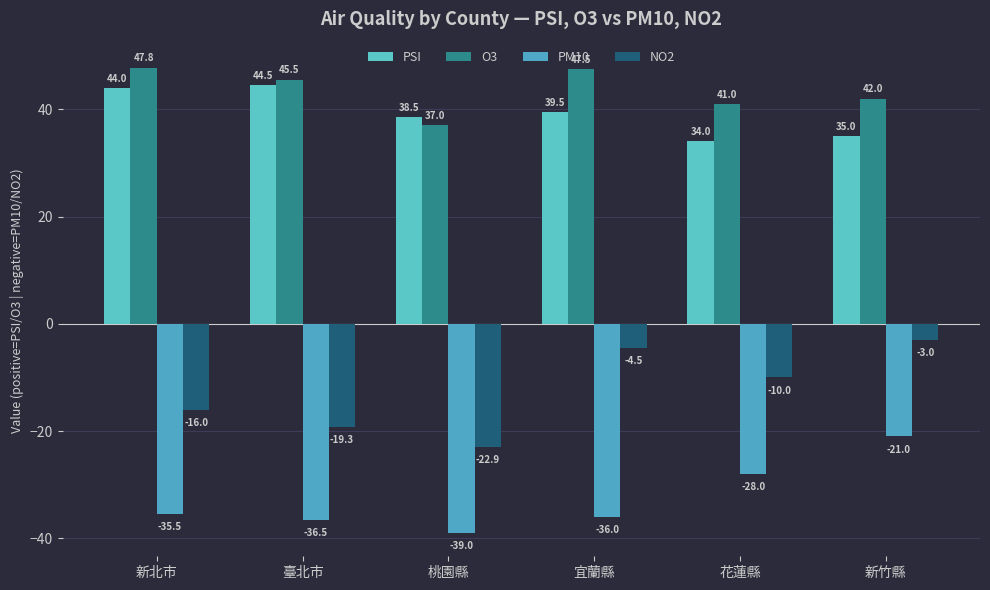

What is the sum of the O3 values at 臺北市 and 新北市?

93.2